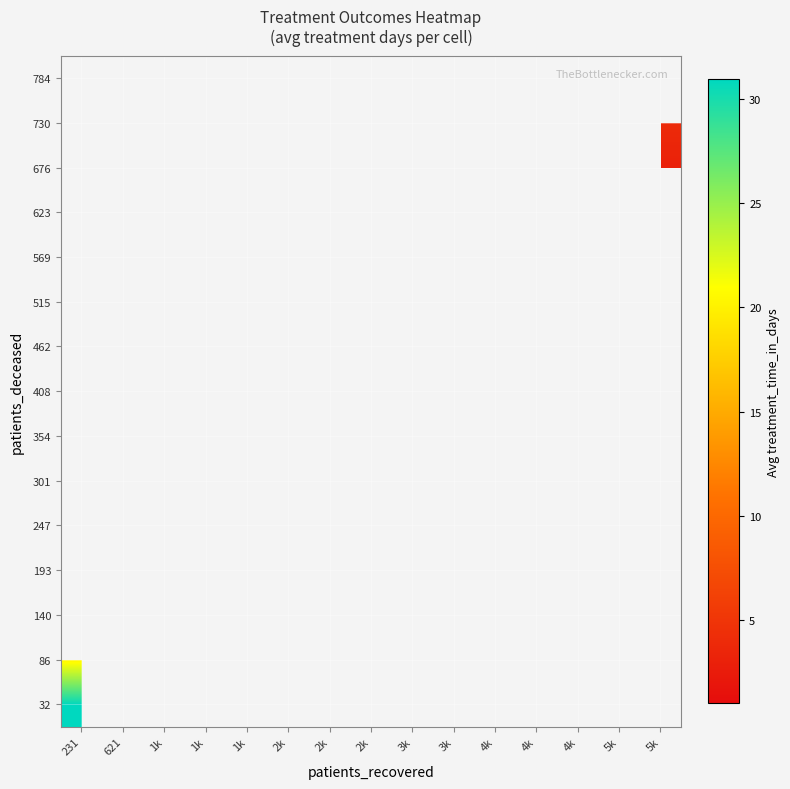

How many data points does each series have?

15